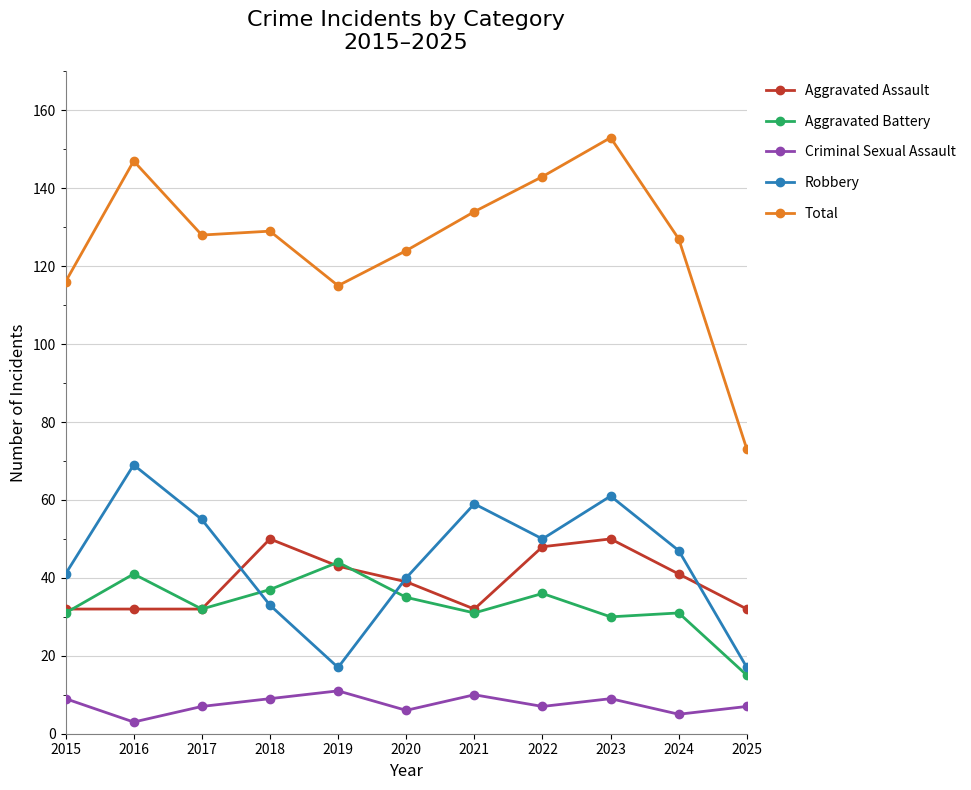

What is the value of the Criminal Sexual Assault point at the 8th from the left?

7